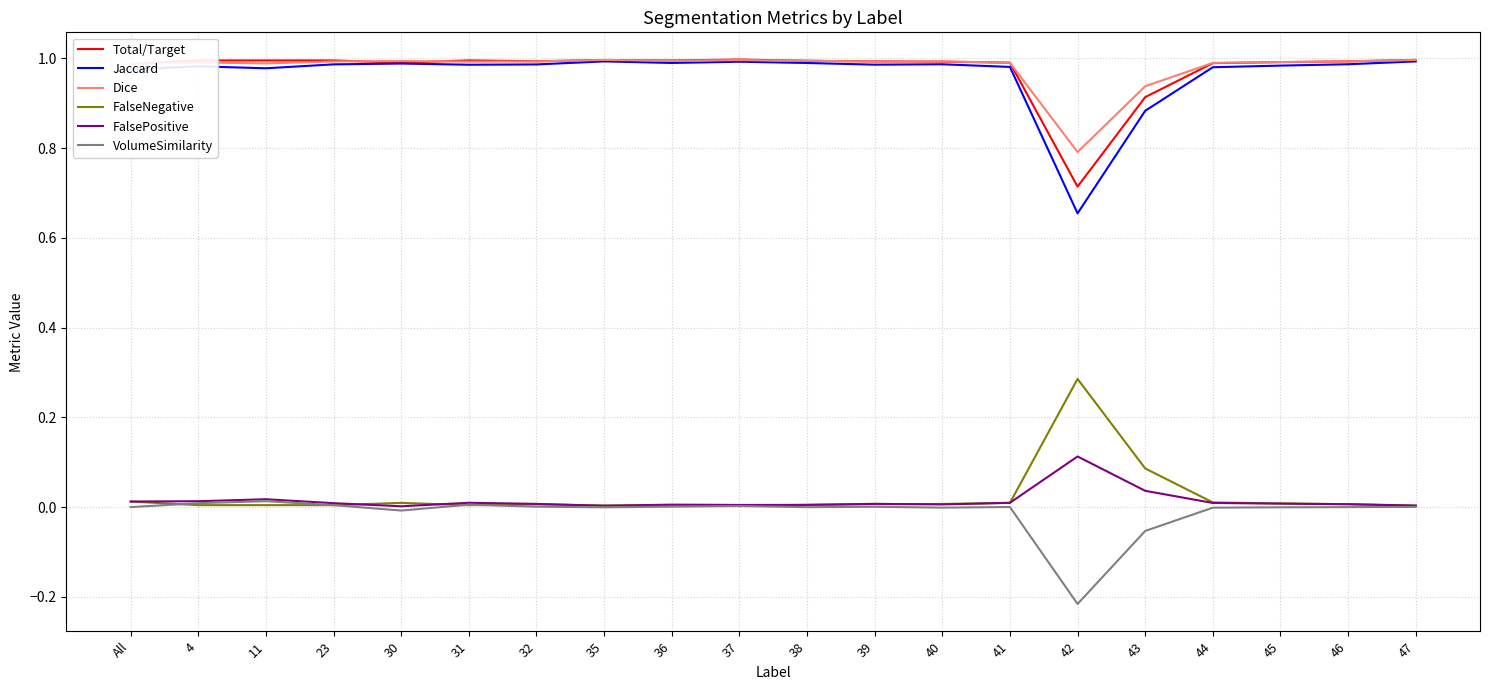

Is this an area chart (filled region under the line)?

No